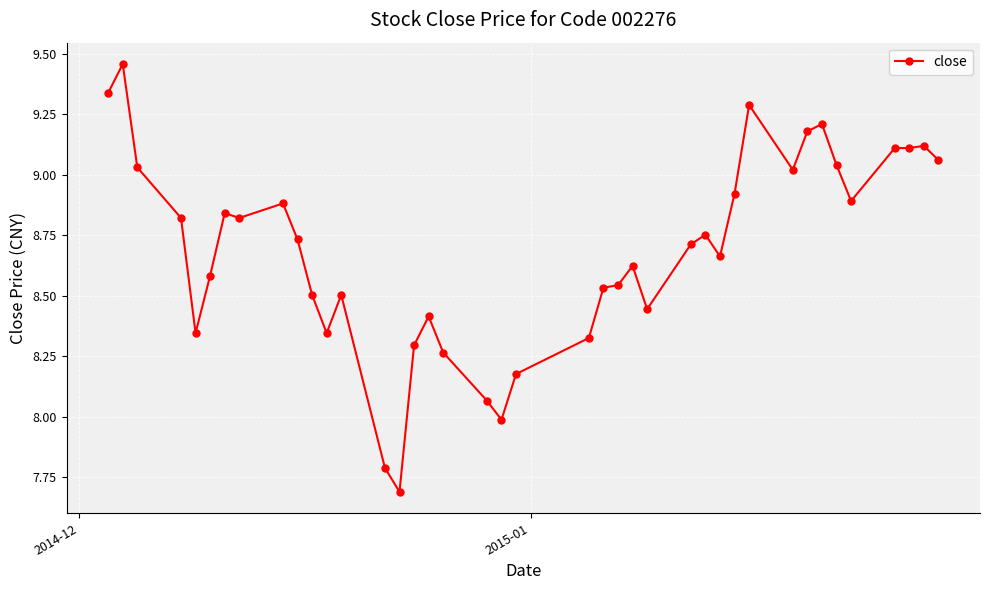

True or false: the data has more than 1 interior local peaks.

True